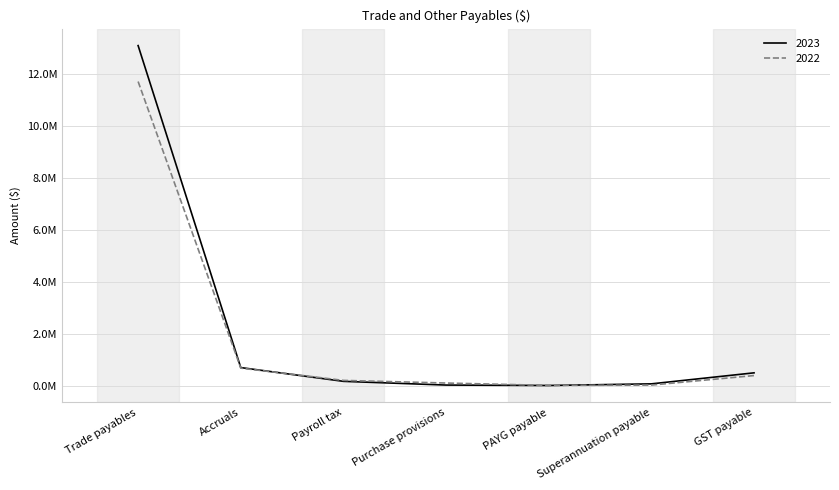

Is this an area chart (filled region under the line)?

No